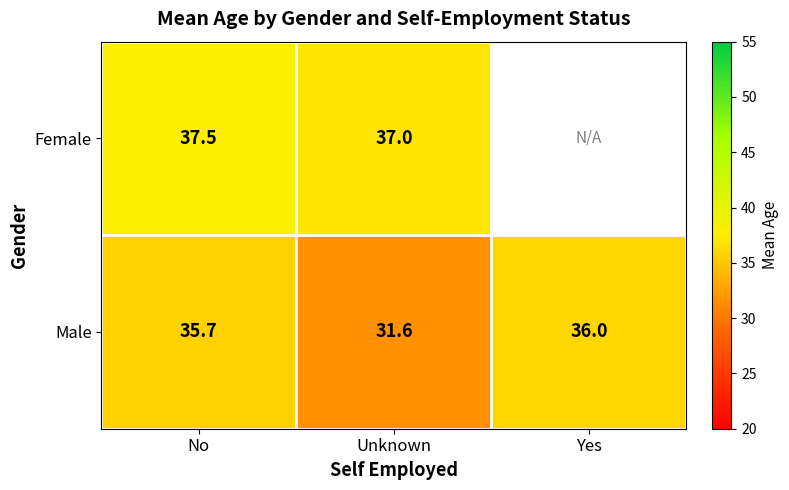

What is the spread (max minus min) of values at Unknown?

5.4